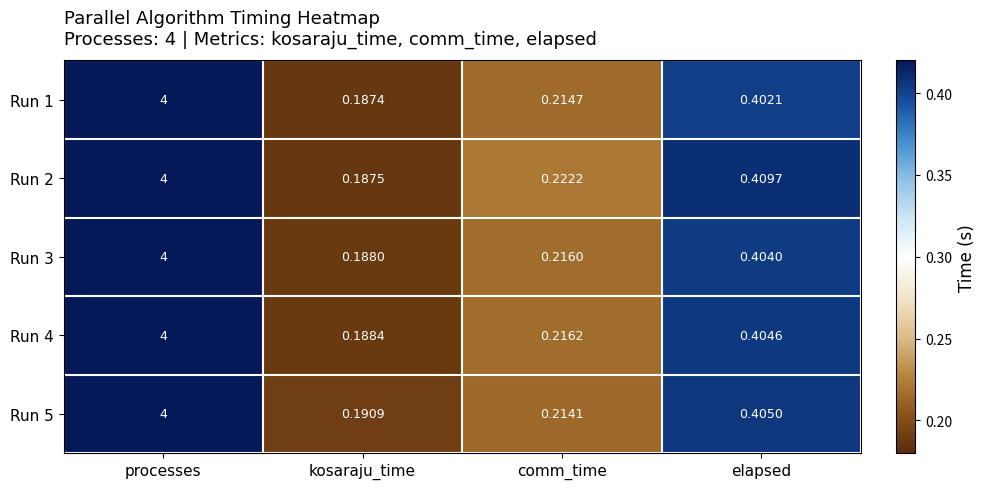

Where is Run 3 nearest to the value 2?

elapsed